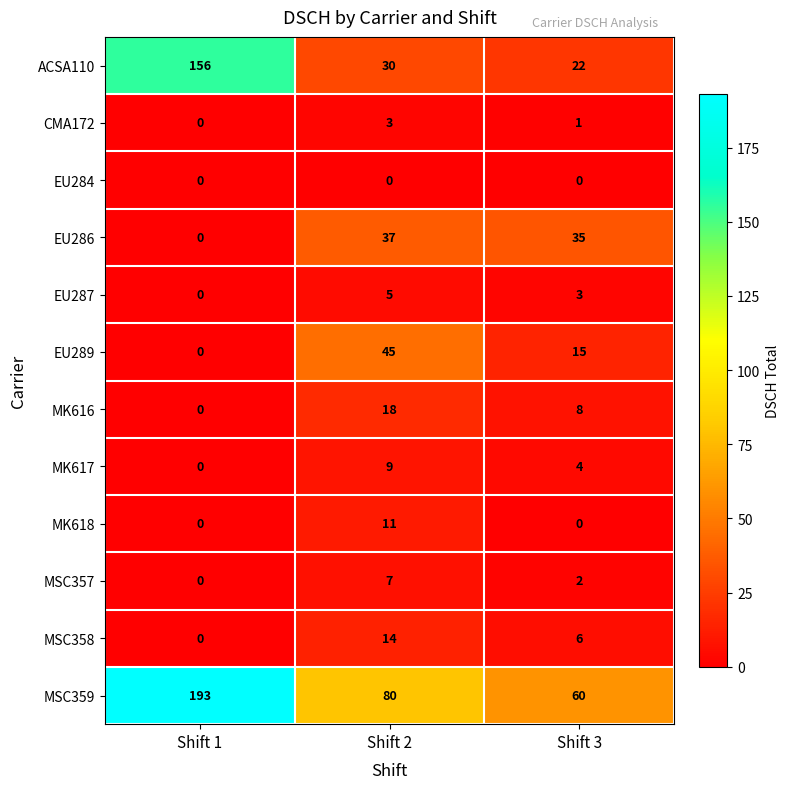

What is the spread (max minus min) of values at Shift 2?

80